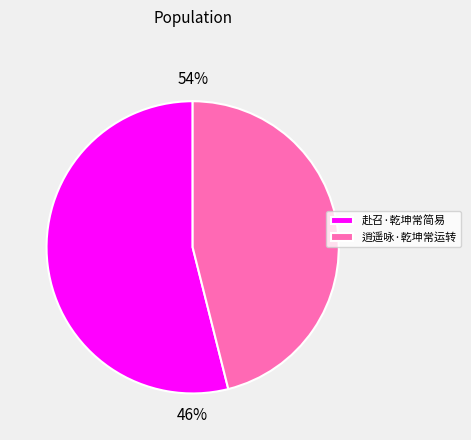

Which slice is the smallest?

逍遥咏·乾坤常运转